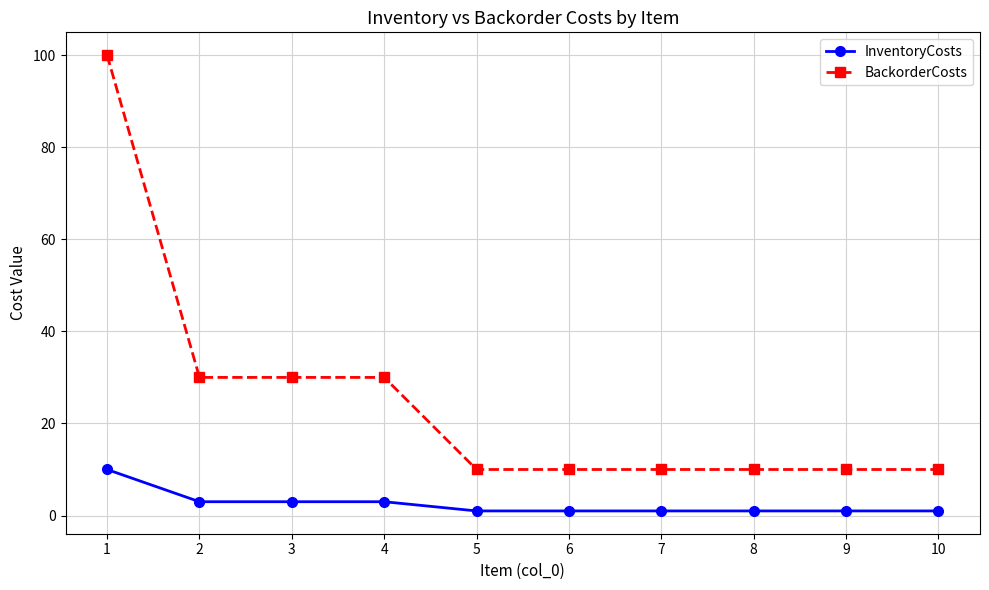

Rank the series at 10 from lowest to highest value.

InventoryCosts, BackorderCosts